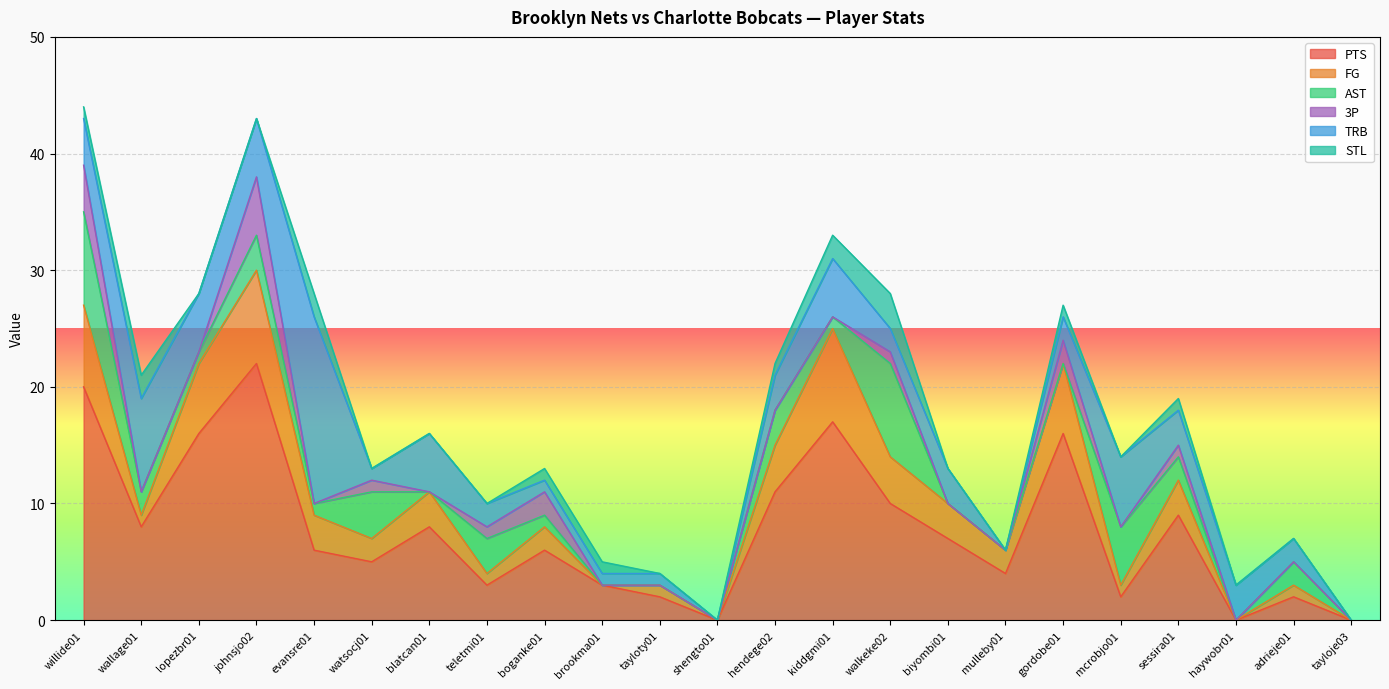

Reading right to left, transcribe all the data shown in this chart.

PTS: tayloje03=0	adrieje01=2	haywobr01=0	sessira01=9	mcrobjo01=2	gordobe01=16	mulleby01=4	biyombi01=7	walkeke02=10	kiddgmi01=17	hendege02=11	shengto01=0	tayloty01=2	brookma01=3	boganke01=6	teletmi01=3	blatcan01=8	watsocj01=5	evansre01=6	johnsjo02=22	lopezbr01=16	wallage01=8	willide01=20
FG: tayloje03=0	adrieje01=1	haywobr01=0	sessira01=3	mcrobjo01=1	gordobe01=6	mulleby01=2	biyombi01=3	walkeke02=4	kiddgmi01=8	hendege02=4	shengto01=0	tayloty01=1	brookma01=0	boganke01=2	teletmi01=1	blatcan01=3	watsocj01=2	evansre01=3	johnsjo02=8	lopezbr01=6	wallage01=1	willide01=7
AST: tayloje03=0	adrieje01=2	haywobr01=0	sessira01=2	mcrobjo01=5	gordobe01=0	mulleby01=0	biyombi01=0	walkeke02=8	kiddgmi01=1	hendege02=3	shengto01=0	tayloty01=0	brookma01=0	boganke01=1	teletmi01=3	blatcan01=0	watsocj01=4	evansre01=1	johnsjo02=3	lopezbr01=1	wallage01=2	willide01=8
3P: tayloje03=0	adrieje01=0	haywobr01=0	sessira01=1	mcrobjo01=0	gordobe01=2	mulleby01=0	biyombi01=0	walkeke02=1	kiddgmi01=0	hendege02=0	shengto01=0	tayloty01=0	brookma01=0	boganke01=2	teletmi01=1	blatcan01=0	watsocj01=1	evansre01=0	johnsjo02=5	lopezbr01=0	wallage01=0	willide01=4
TRB: tayloje03=0	adrieje01=2	haywobr01=3	sessira01=3	mcrobjo01=6	gordobe01=2	mulleby01=0	biyombi01=3	walkeke02=2	kiddgmi01=5	hendege02=3	shengto01=0	tayloty01=1	brookma01=1	boganke01=1	teletmi01=2	blatcan01=5	watsocj01=1	evansre01=16	johnsjo02=5	lopezbr01=5	wallage01=8	willide01=4
STL: tayloje03=0	adrieje01=0	haywobr01=0	sessira01=1	mcrobjo01=0	gordobe01=1	mulleby01=0	biyombi01=0	walkeke02=3	kiddgmi01=2	hendege02=1	shengto01=0	tayloty01=0	brookma01=1	boganke01=1	teletmi01=0	blatcan01=0	watsocj01=0	evansre01=2	johnsjo02=0	lopezbr01=0	wallage01=2	willide01=1